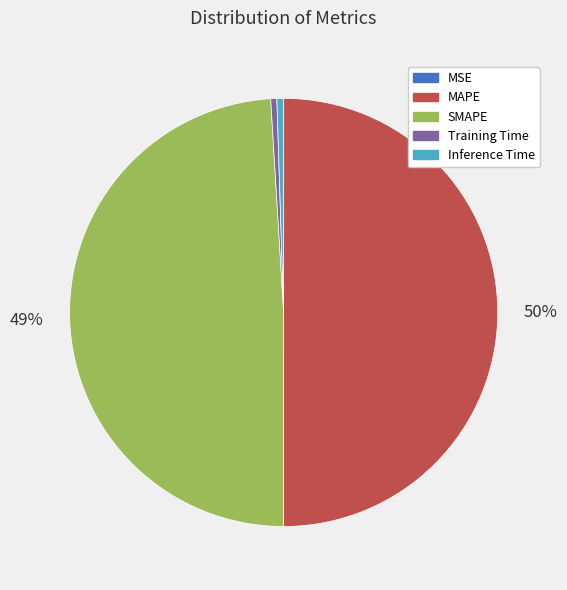

Which category accounts for the majority?

MAPE